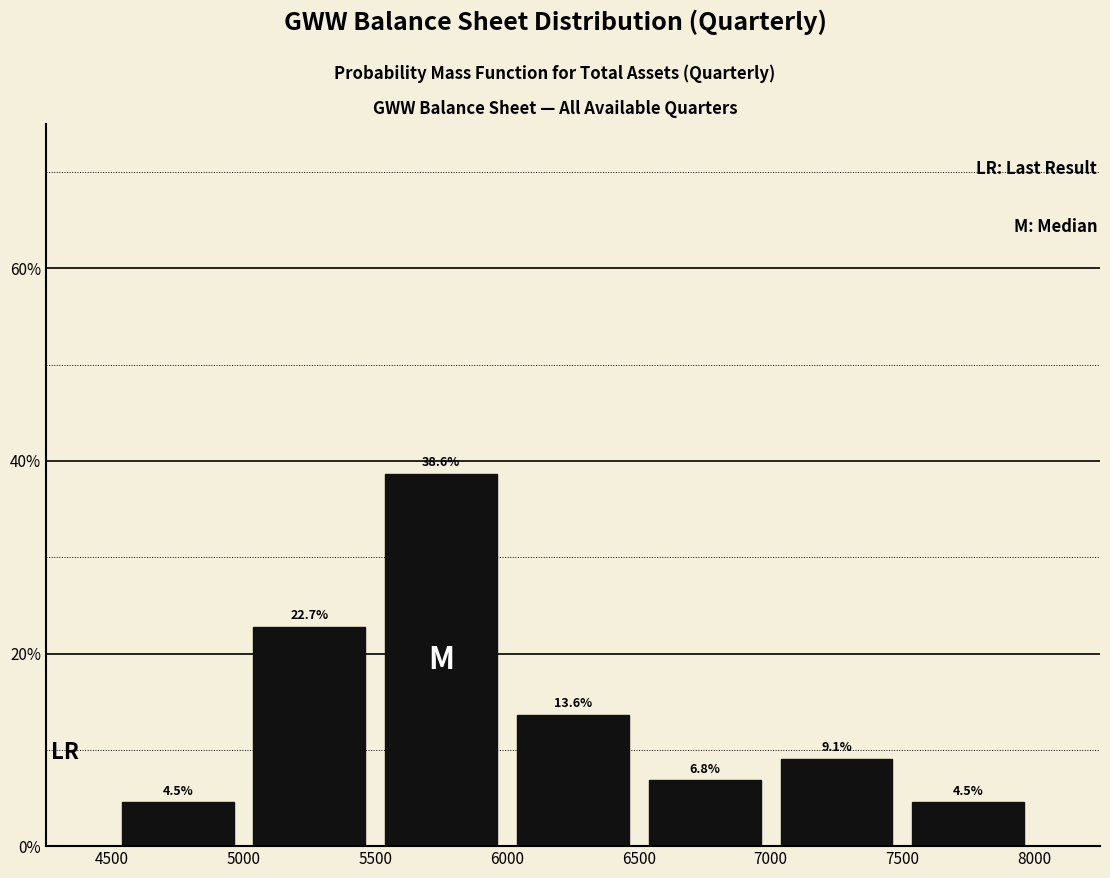

Over which range of the x-axis is the bar tallest?

5500 to 6000